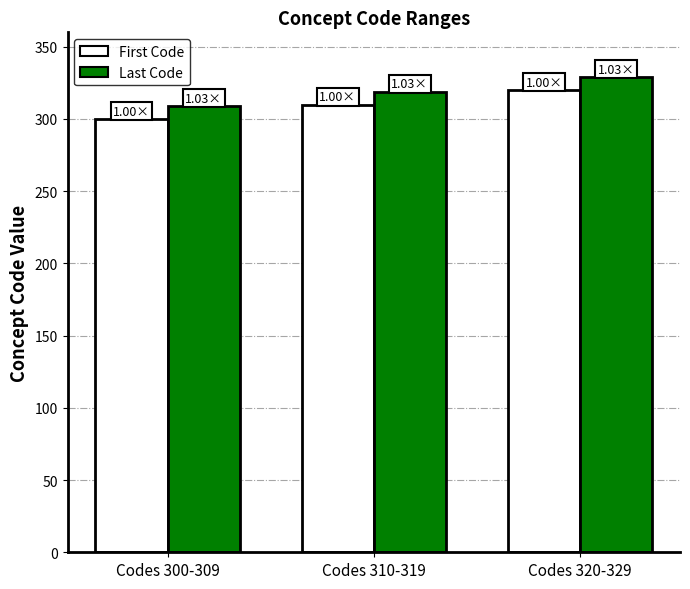

At Codes 300-309, list the series in order from largest to smallest.

Last Code, First Code